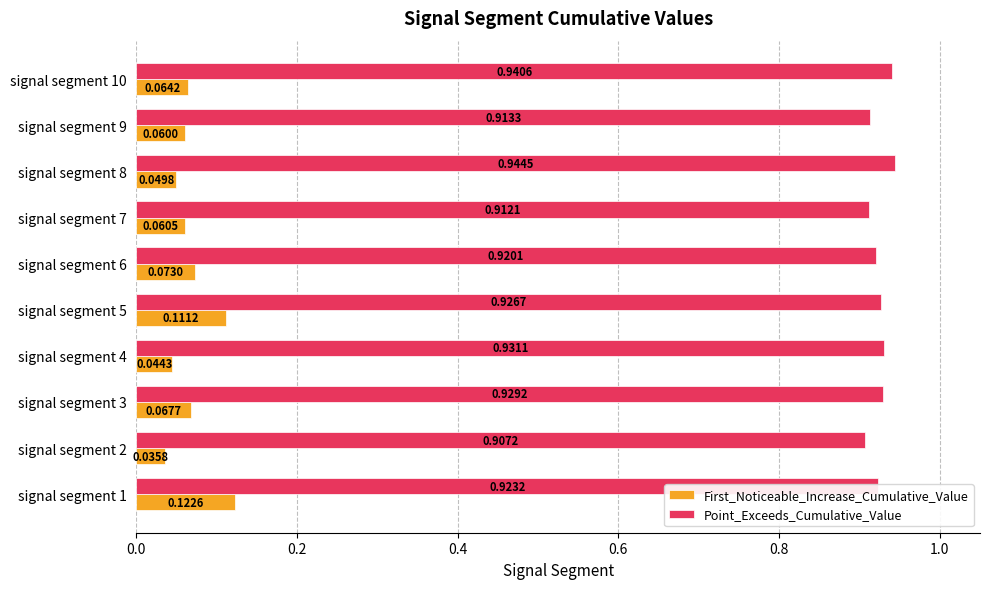

Which series has the widest spread of values?

First_Noticeable_Increase_Cumulative_Value